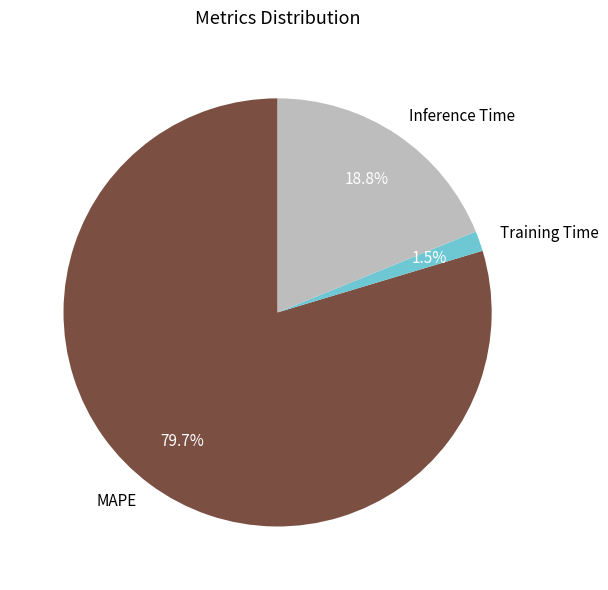

Is it true that Training Time is 15% of the pie?

False